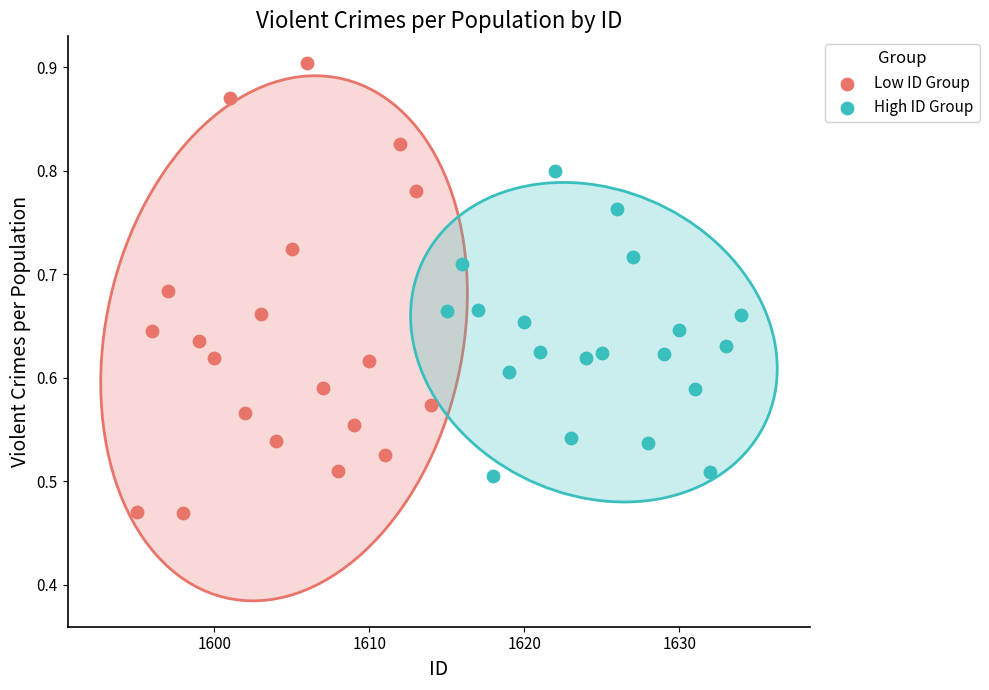

Which series contains the lowest Y value?

Low ID Group